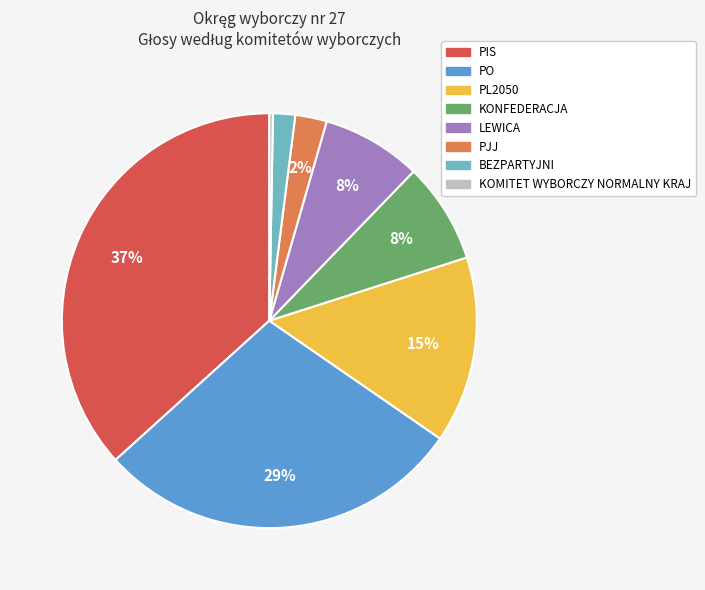

Is there any slice that represents more than half of the pie?

No